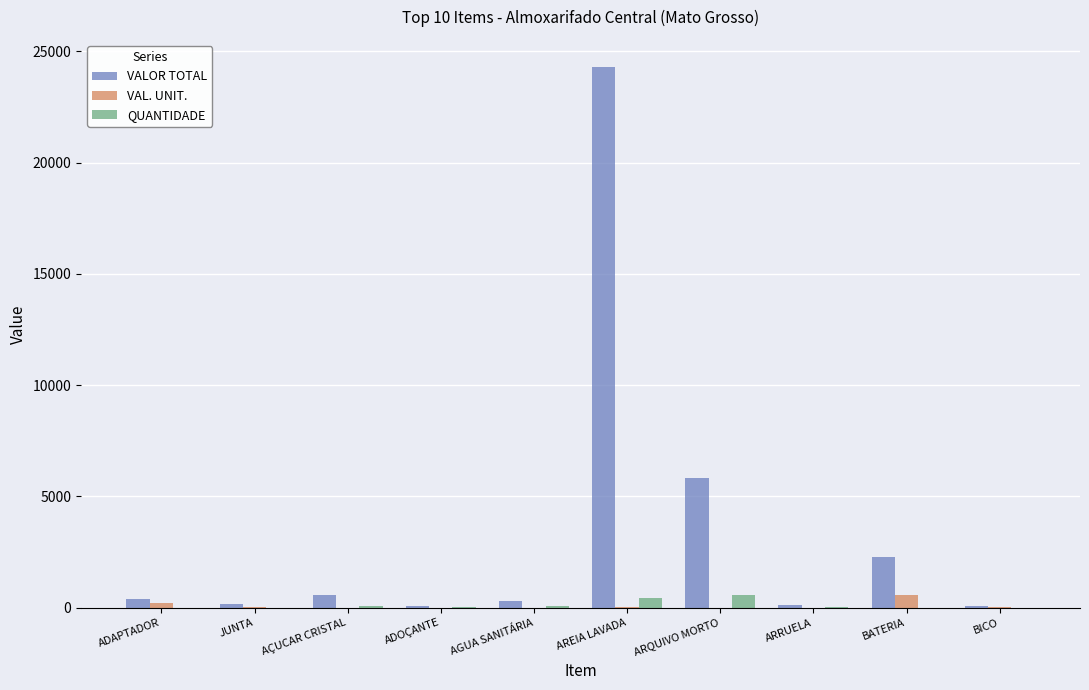

Which series changed the most between AGUA SANITÁRIA and AREIA LAVADA?

VALOR TOTAL